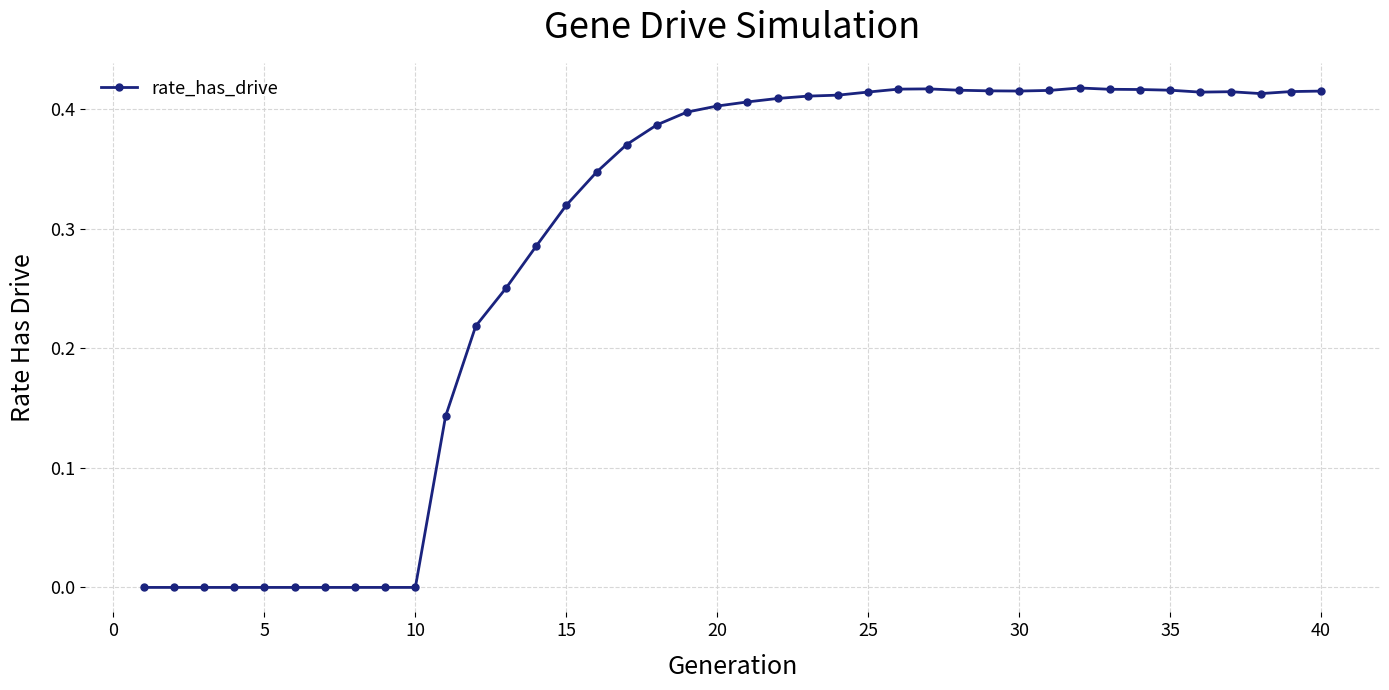

How many distinct data groups are displayed?

1